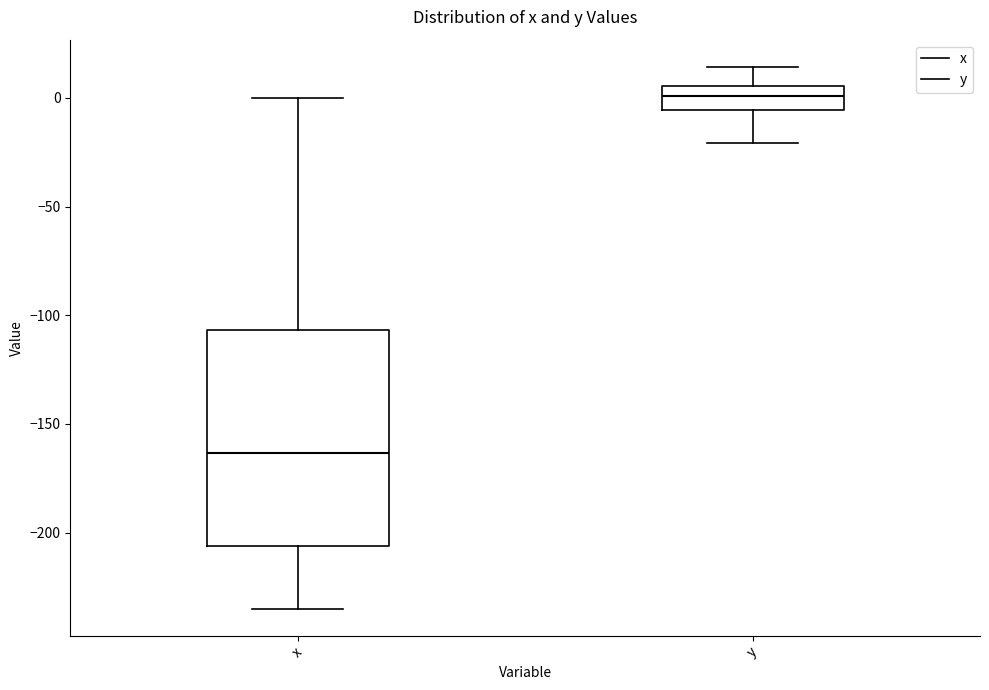

Comparing the boxes themselves (not the whiskers), which one is the tallest?

x